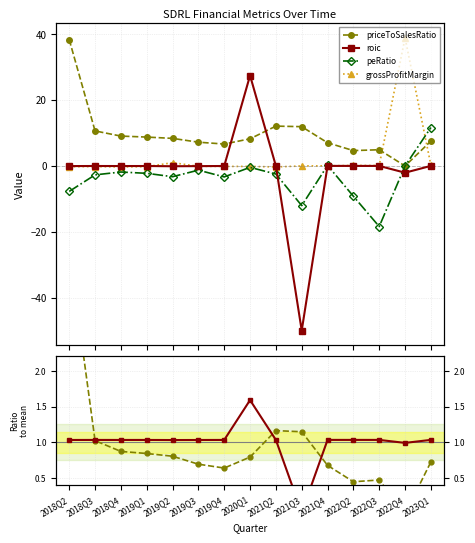

Where does the grossProfitMargin series first go above 0?

2019Q2